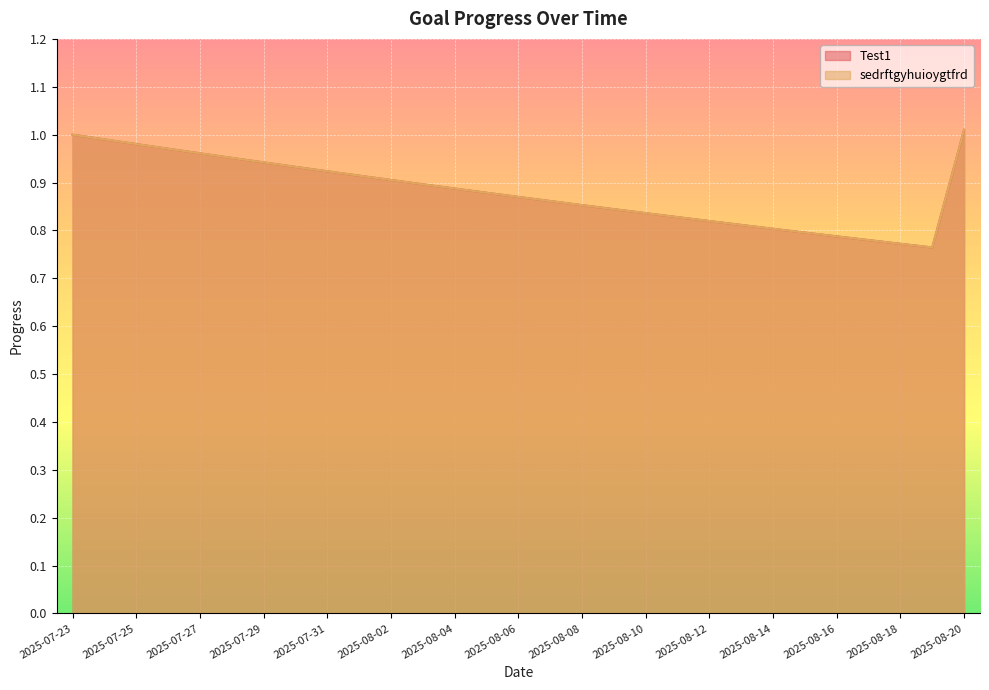

At which label is Test1 closest to 0?

2025-08-19